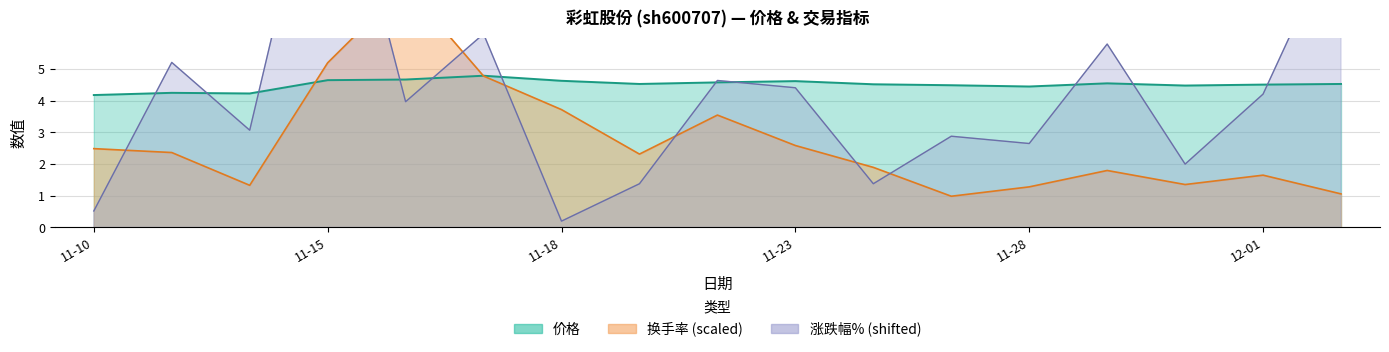

Reading left to right, list all the values displayed in this chart.

价格: 4.2	4.2	4.2	4.7	4.7	4.8	4.6	4.5	4.6	4.6	4.5	4.5	4.5	4.5	4.5	4.5	4.5
换手率: 2.5	2.4	1.3	5.2	7.6	4.8	3.7	2.3	3.5	2.6	1.9	1.0	1.3	1.8	1.4	1.7	1.1
涨跌幅%_scaled: 0.5	5.2	3.1	13.5	4.0	6.1	0.2	1.4	4.6	4.4	1.4	2.9	2.6	5.8	2.0	4.2	9.5